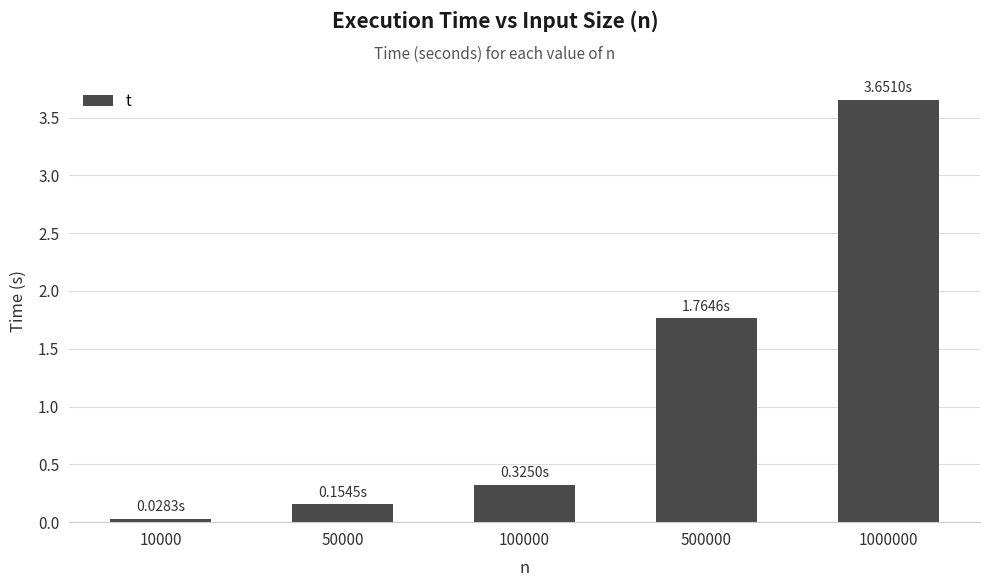

Which category has the highest value across all series?

1000000